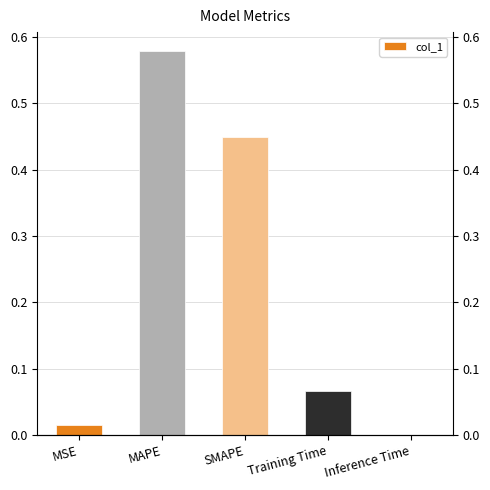

The chart shows a value of 0.6 at MAPE. True or false?

True